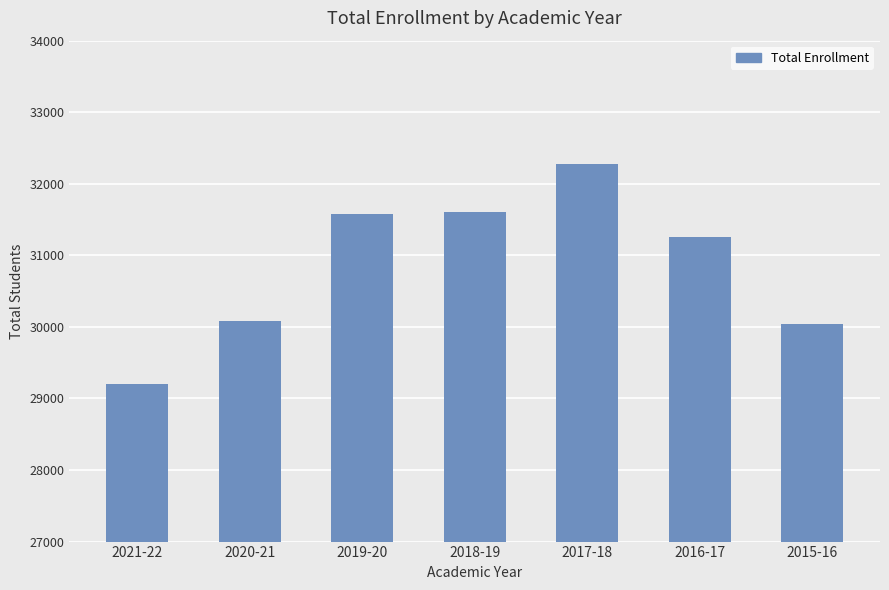

What is the sum of all values?

216057